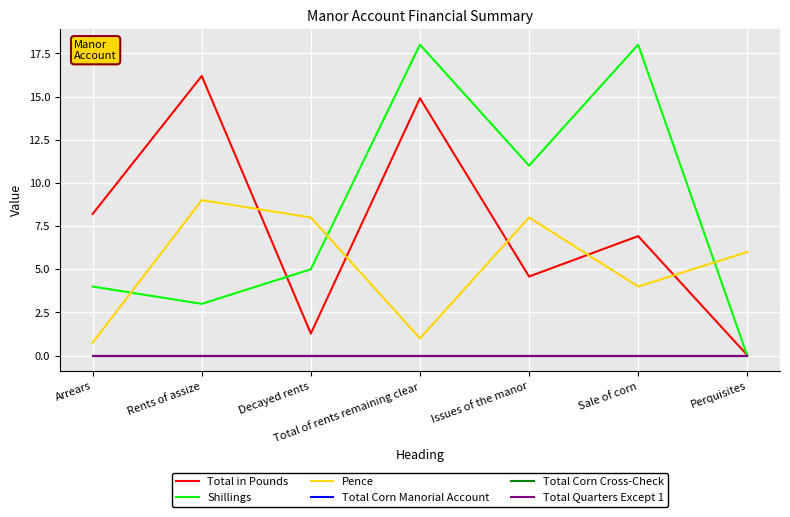

At how many categories does at least one series exceed 15?

3